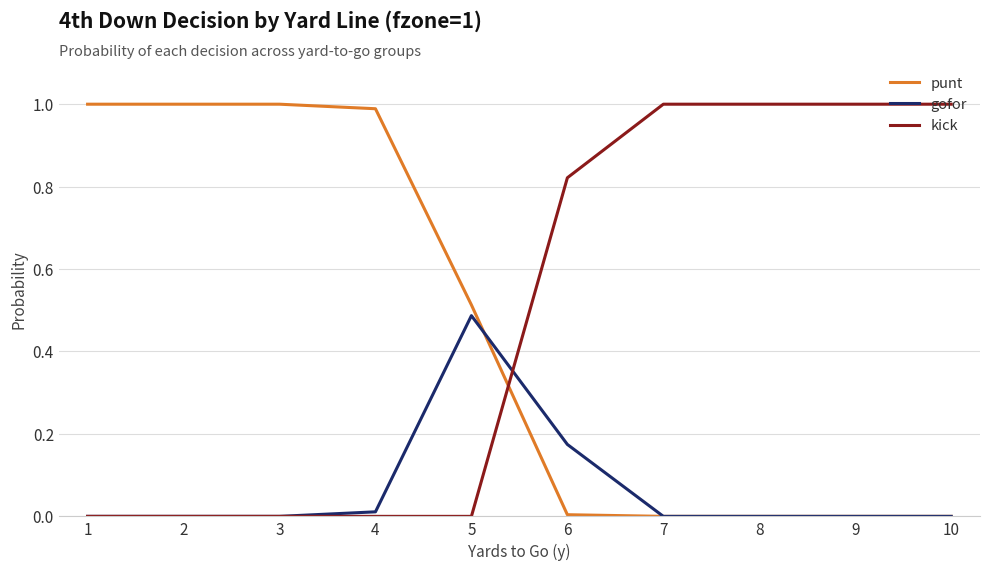

How many intersections are there between punt and kick?

1